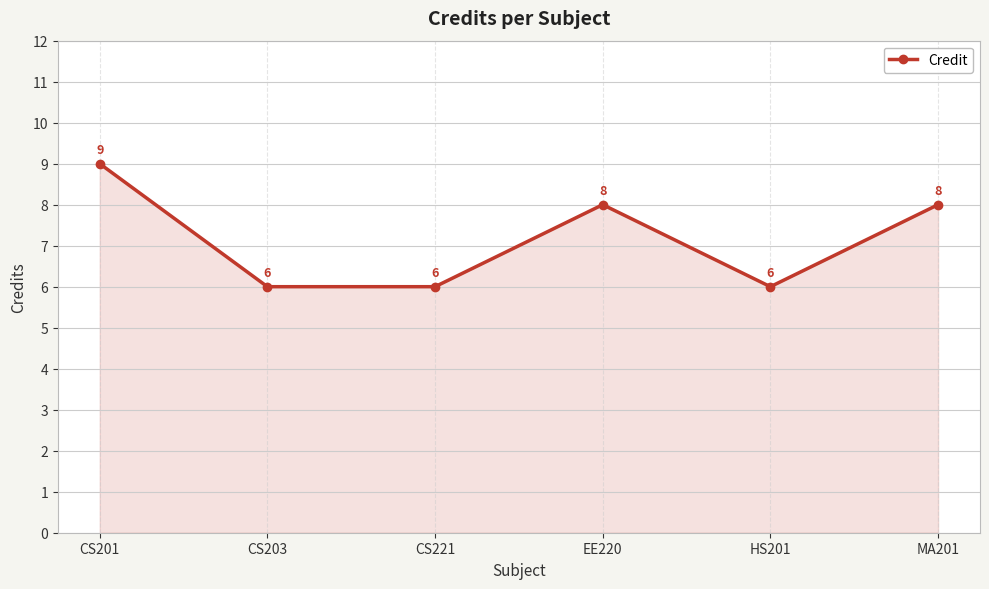

Reading left to right, transcribe all the data shown in this chart.

CS201=9	CS203=6	CS221=6	EE220=8	HS201=6	MA201=8